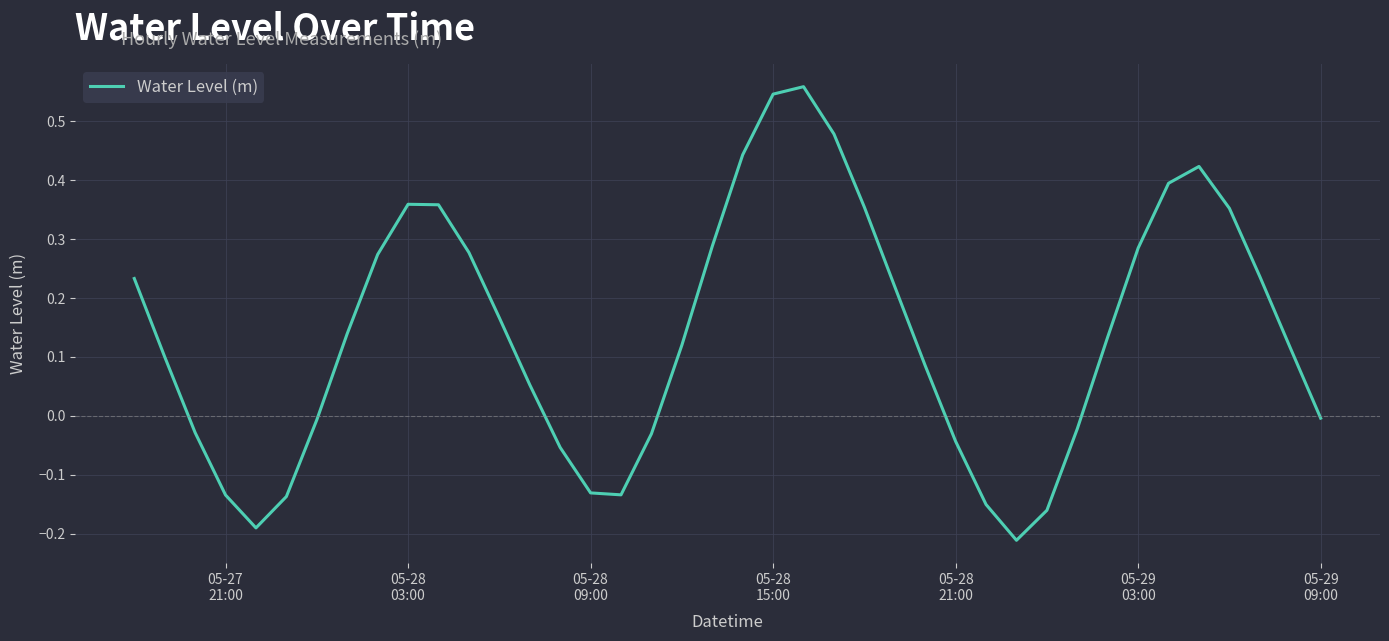

What is the difference between the maximum and minimum values?

0.8